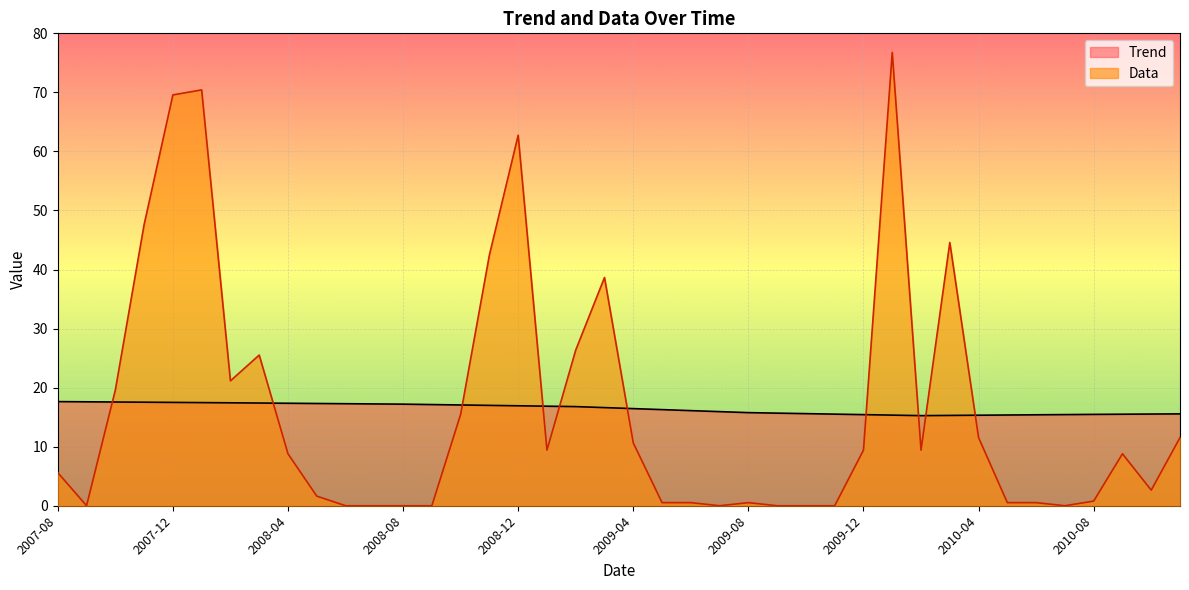

The value of Trend at 2010-09 is 5.7. True or false?

False